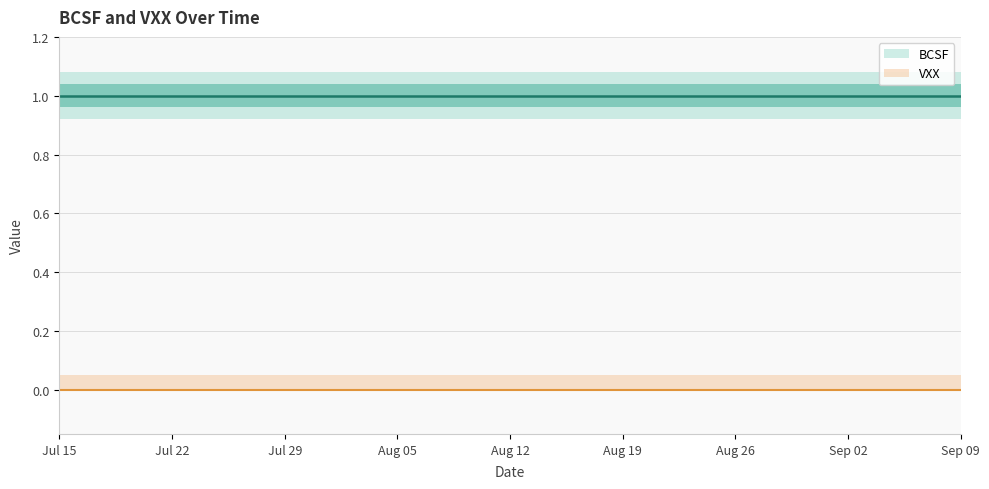

Which series has the largest range (max minus min)?

BCSF